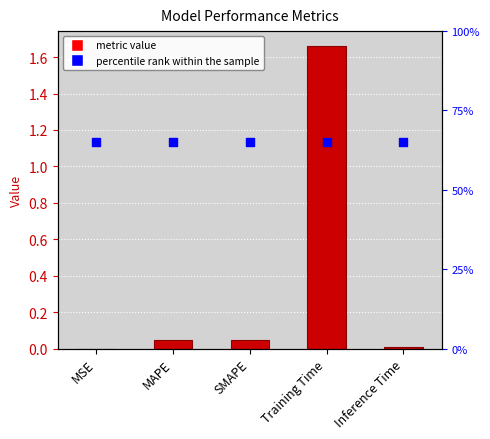

Which has a higher value, MAPE or SMAPE?

SMAPE